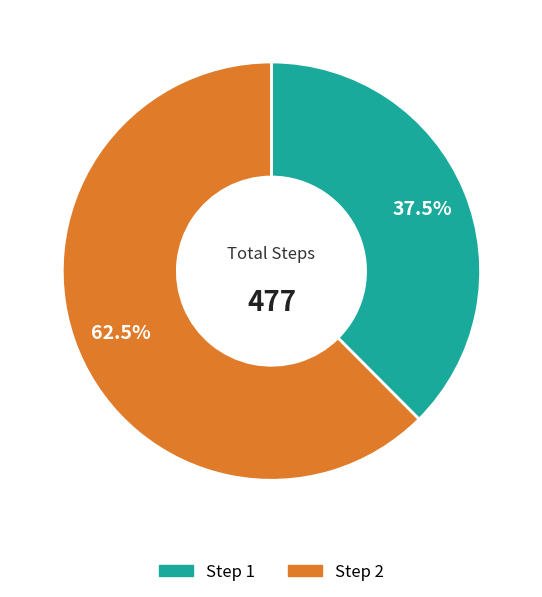

What is the largest slice in the pie chart?

Step 2